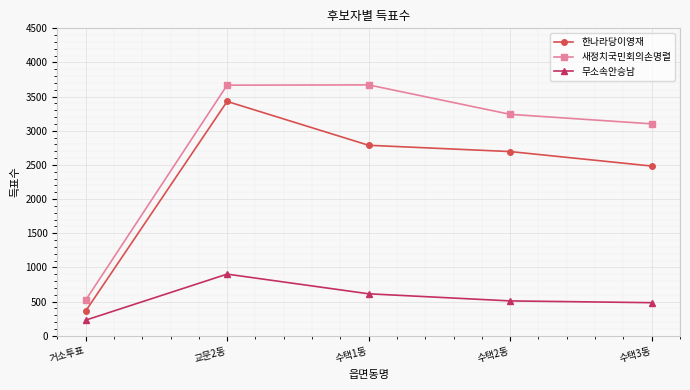

Which series has the widest spread of values?

새정치국민회의손명렬